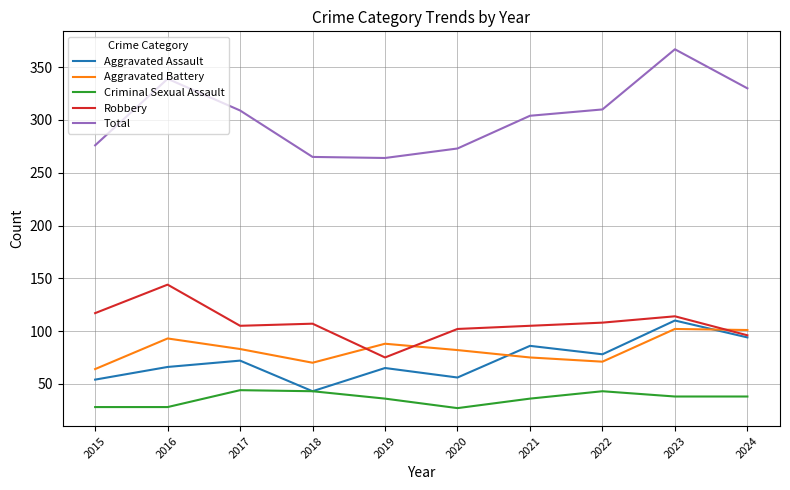

Is it true that Total equals 310 at 2022?

True